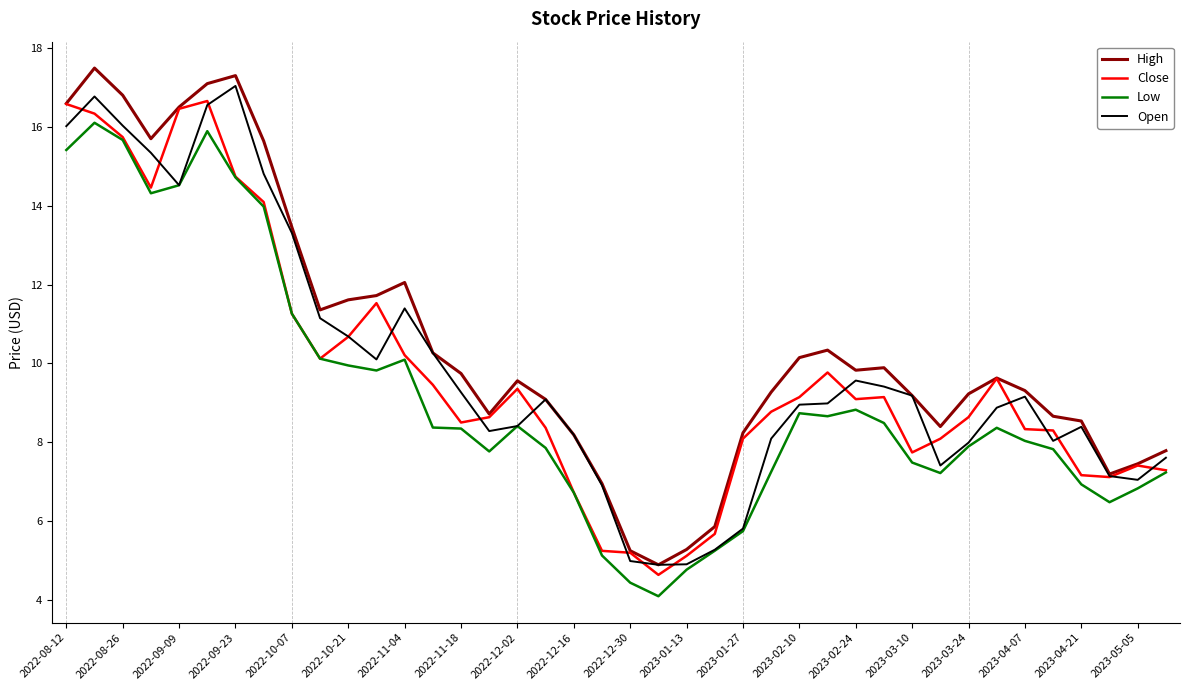

True or false: Close and Low intersect in this chart.

False